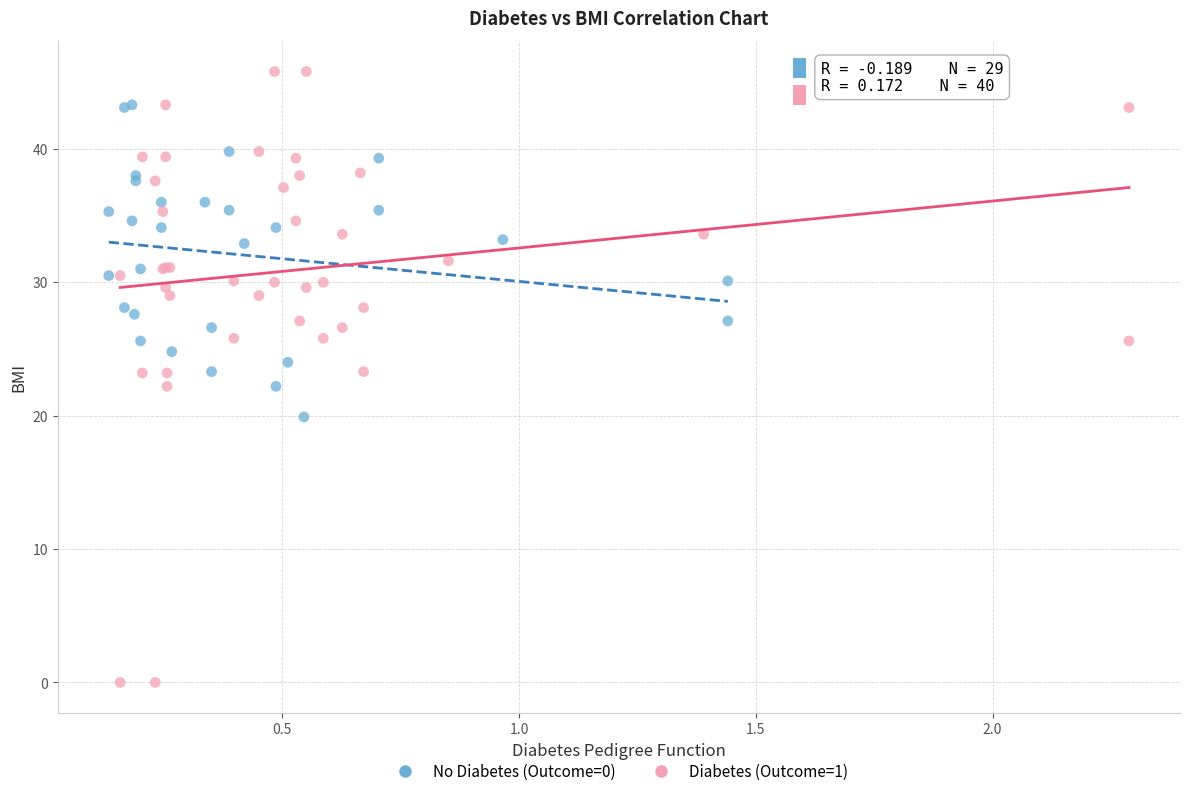

Which series has the widest spread of Y values?

Diabetes (Outcome=1)